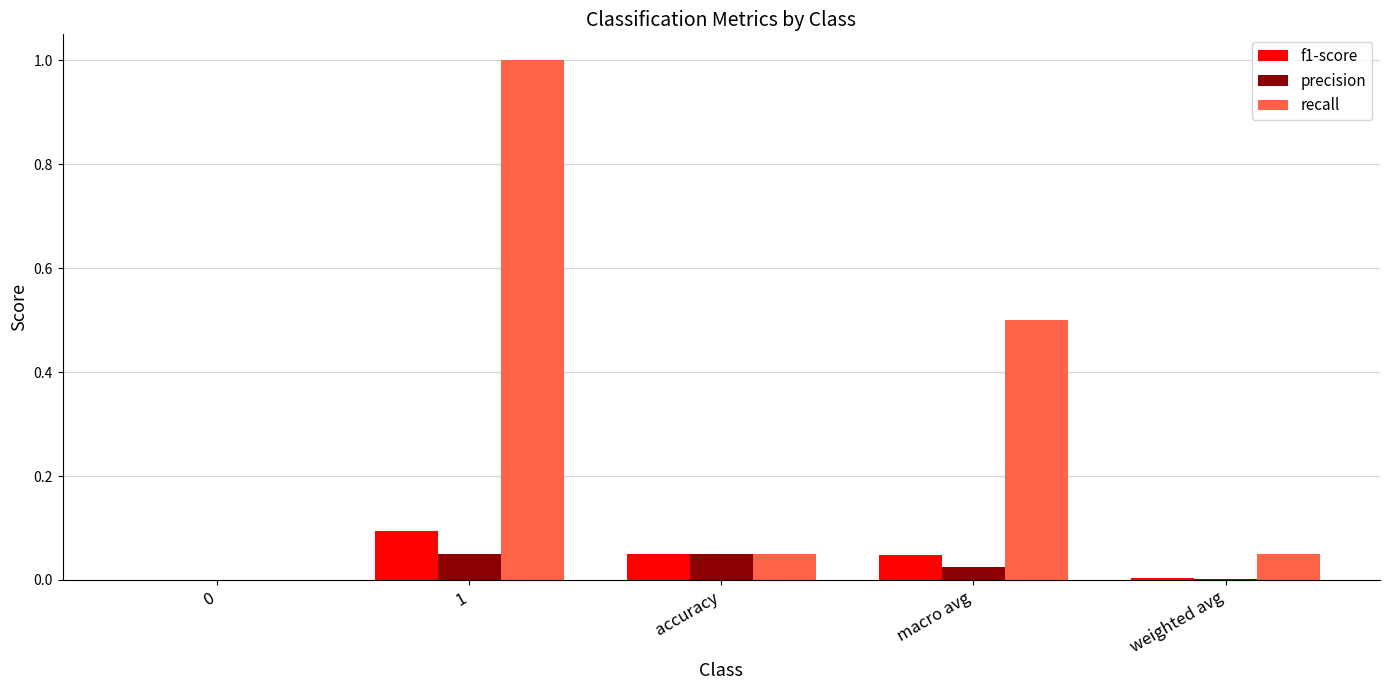

What is the maximum value shown in the chart?

1.0